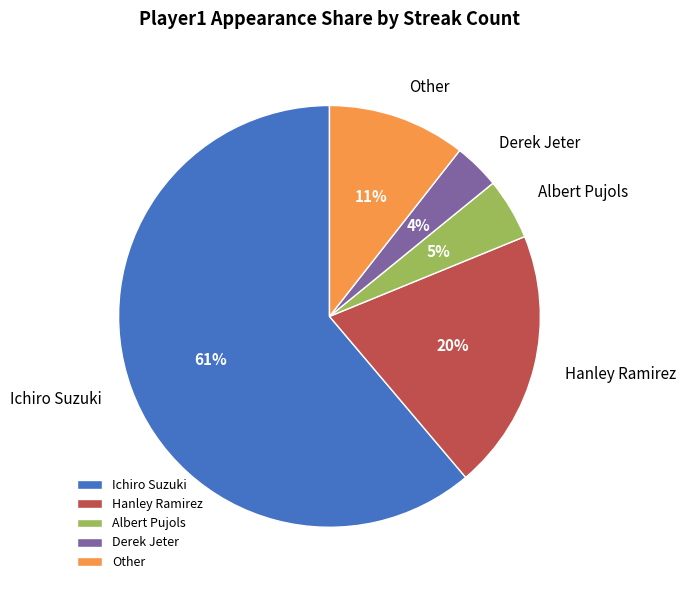

Combined, do Ichiro Suzuki and Derek Jeter account for over 50%?

Yes